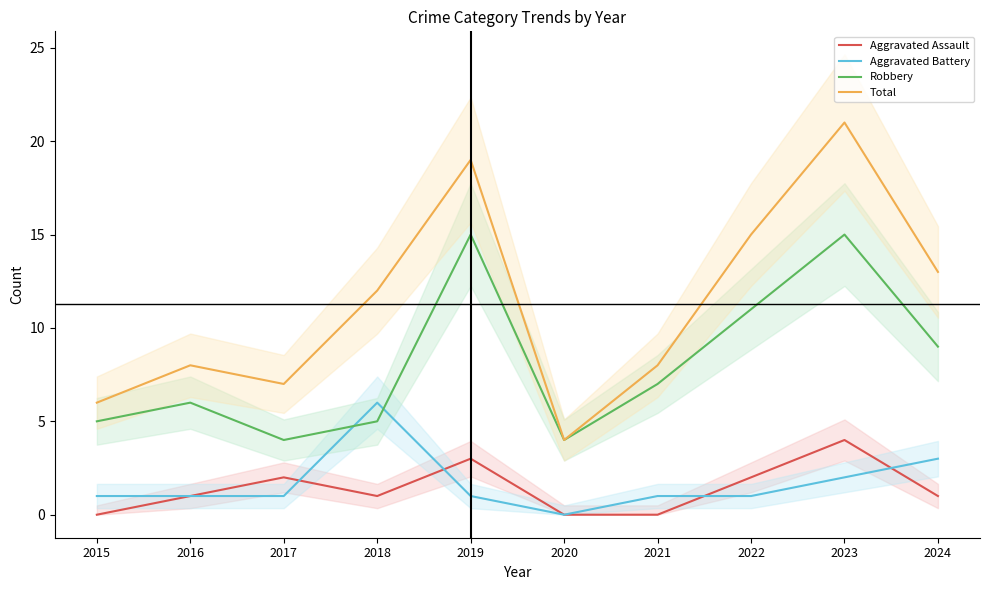

What are all the series names shown in the legend?

Aggravated Assault, Aggravated Battery, Robbery, Total